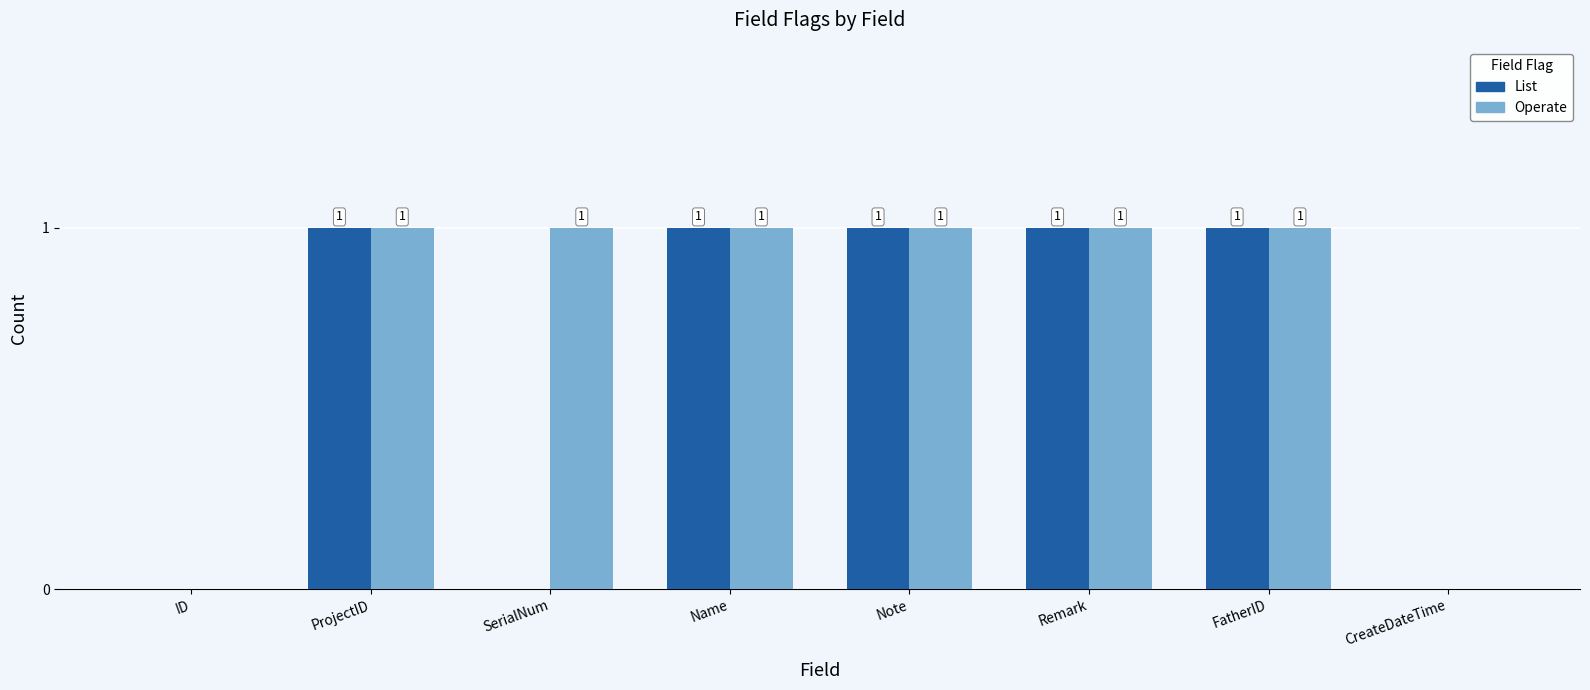

True or false: Operate has a value of 0 at Remark.

False